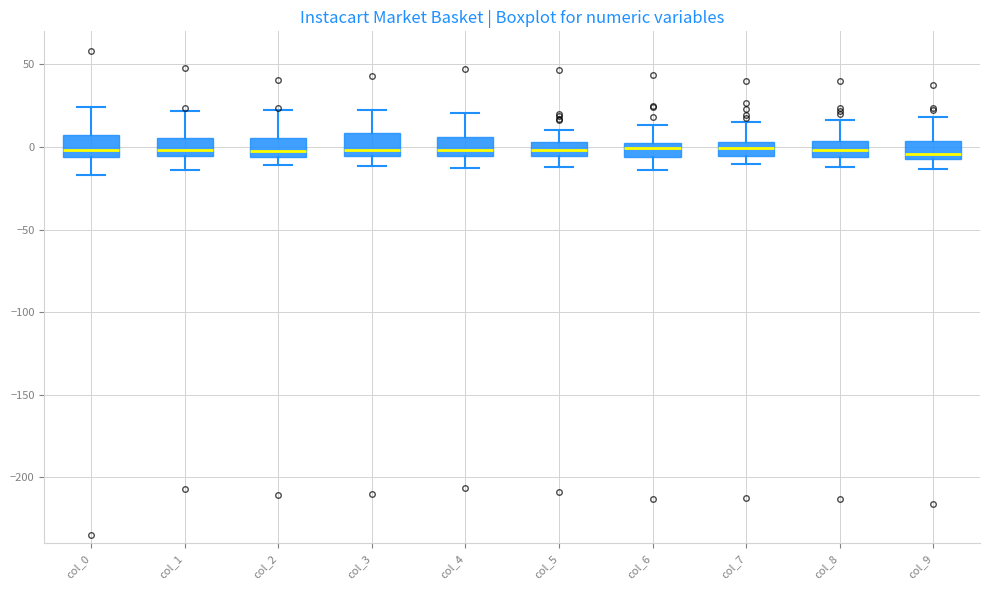

Reading left to right, read every box against the y-axis: the position of its median line, the range the box covers, and the ends of its whiskers. The values are not printed on the chart, so give them approximately, as read against the axis.

col_0: median 0, box -5 to 5, whiskers -15 to 25
col_1: median 0, box -5 to 5, whiskers -15 to 20
col_2: median 0, box -5 to 5, whiskers -10 to 20
col_3: median 0, box -5 to 10, whiskers -10 to 20
col_4: median 0, box -5 to 5, whiskers -15 to 20
col_5: median 0, box -5 to 5, whiskers -10 to 10
col_6: median 0 (inside the box), box -5 to 0, whiskers -15 to 15
col_7: median 0, box -5 to 5, whiskers -10 to 15
col_8: median 0, box -5 to 5, whiskers -10 to 15
col_9: median -5 (just above the box's lower edge), box -5 to 5, whiskers -15 to 20